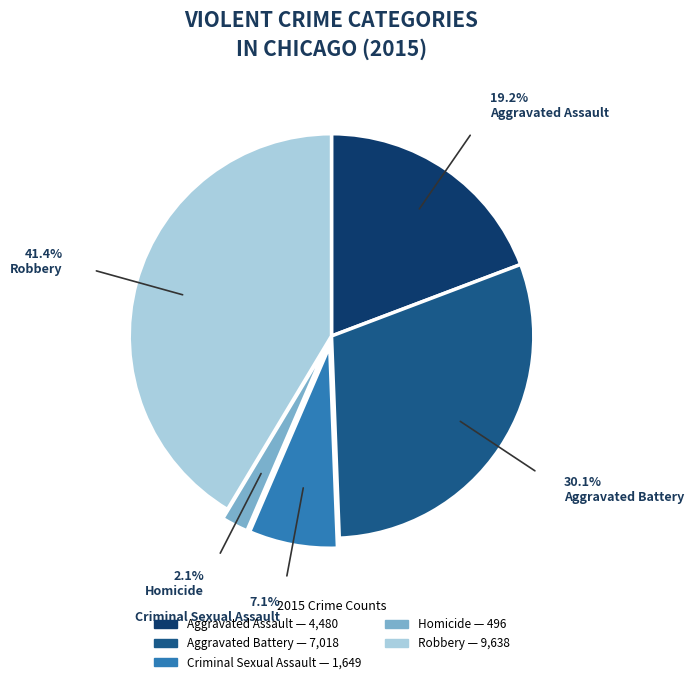

Which slice is the largest?

Robbery